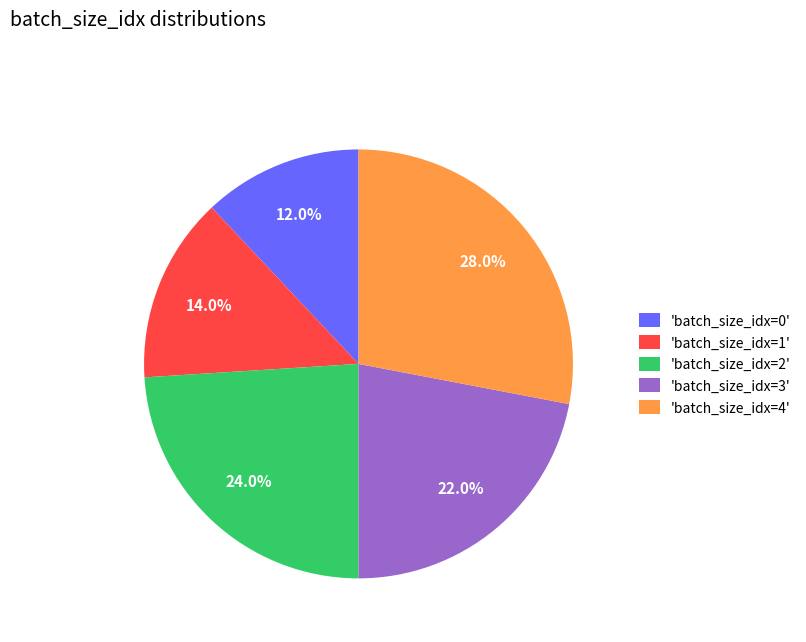

To the nearest percent, what is the difference between the largest and smallest slice percentages?

16%